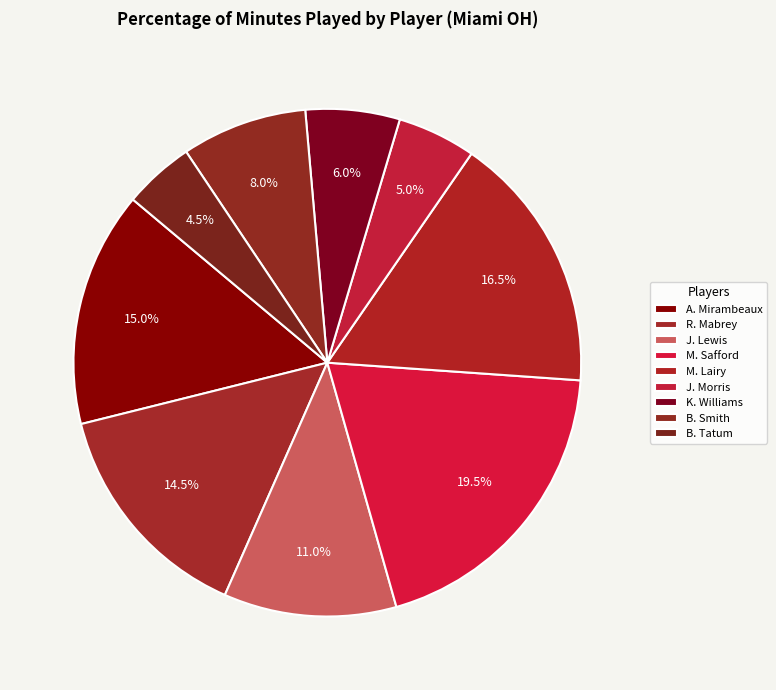

What is the total percentage of A. Mirambeaux and B. Tatum?

19.5%